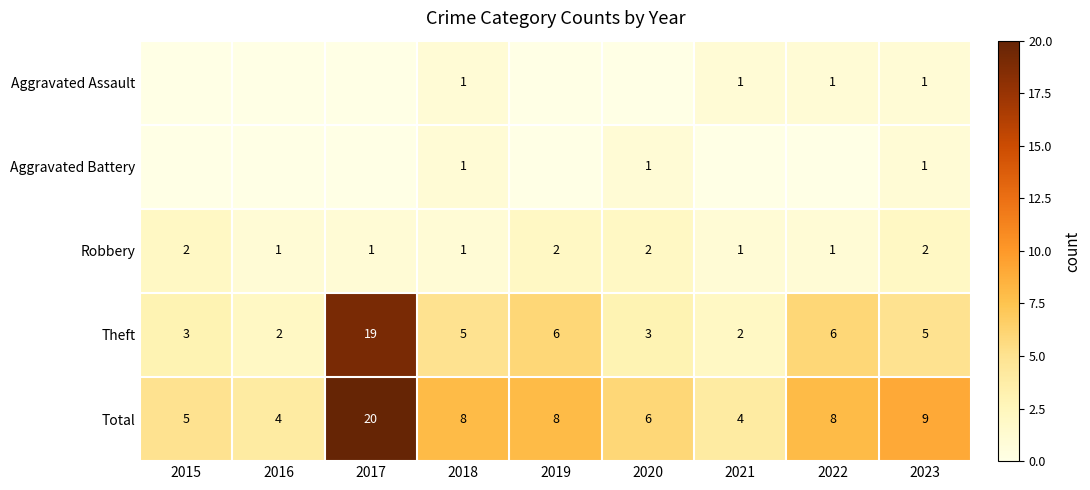

Is the value of Robbery at 2018 greater than the value of Total at 2023?

No